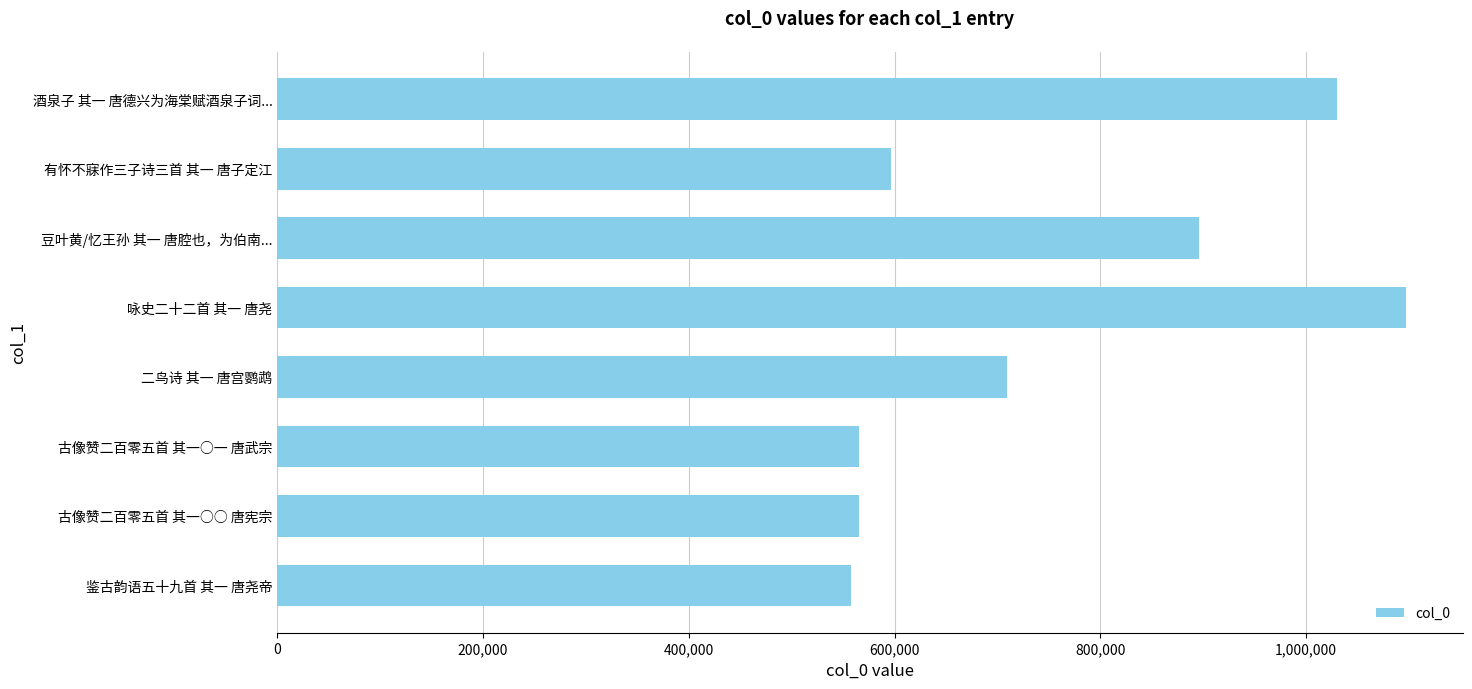

Between 咏史二十二首 其一 唐尧 and 古像赞二百零五首 其一○○ 唐宪宗, which is larger?

咏史二十二首 其一 唐尧